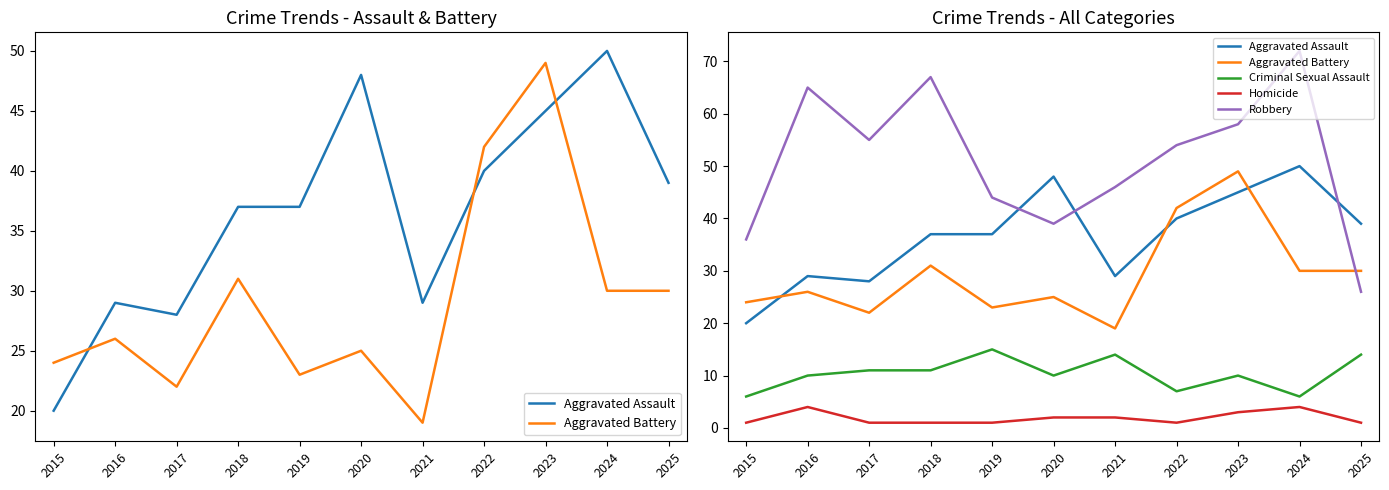

Which category has the highest value across all series?

2024